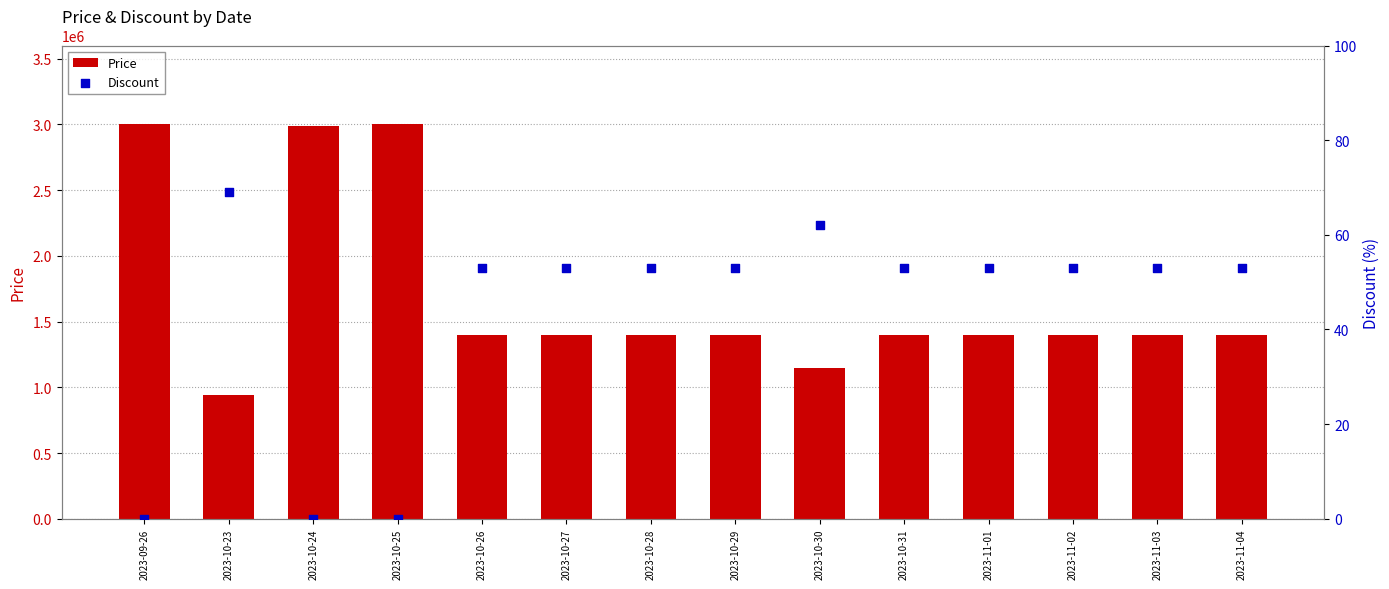

What is the total value across all series at 2023-11-02?

1395053